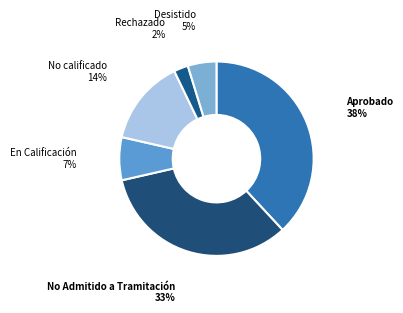

Rank the categories by value from highest to lowest.

Aprobado, No Admitido a Tramitación, No calificado, En Calificación, Desistido, Rechazado